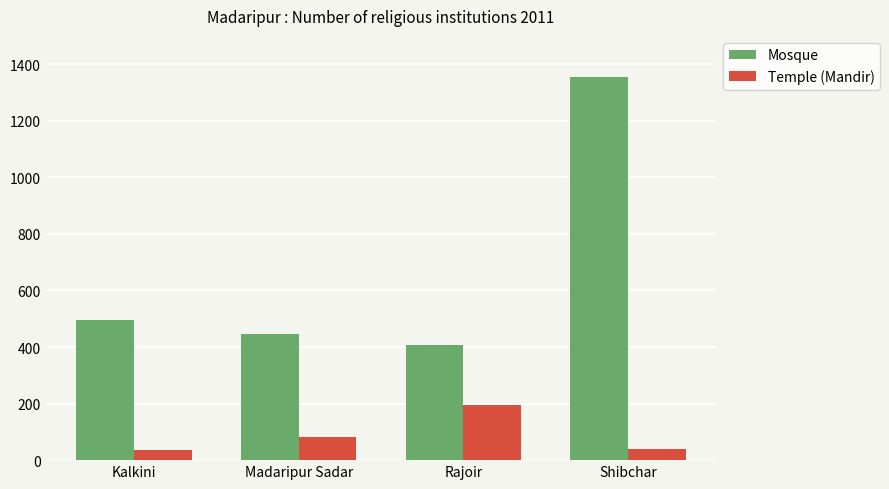

What position from the left is Rajoir?

3